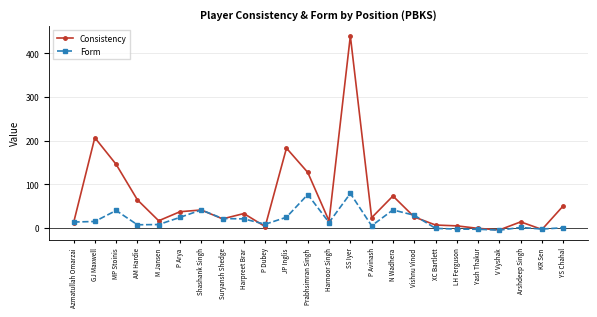

Which series has the largest range (max minus min)?

Consistency